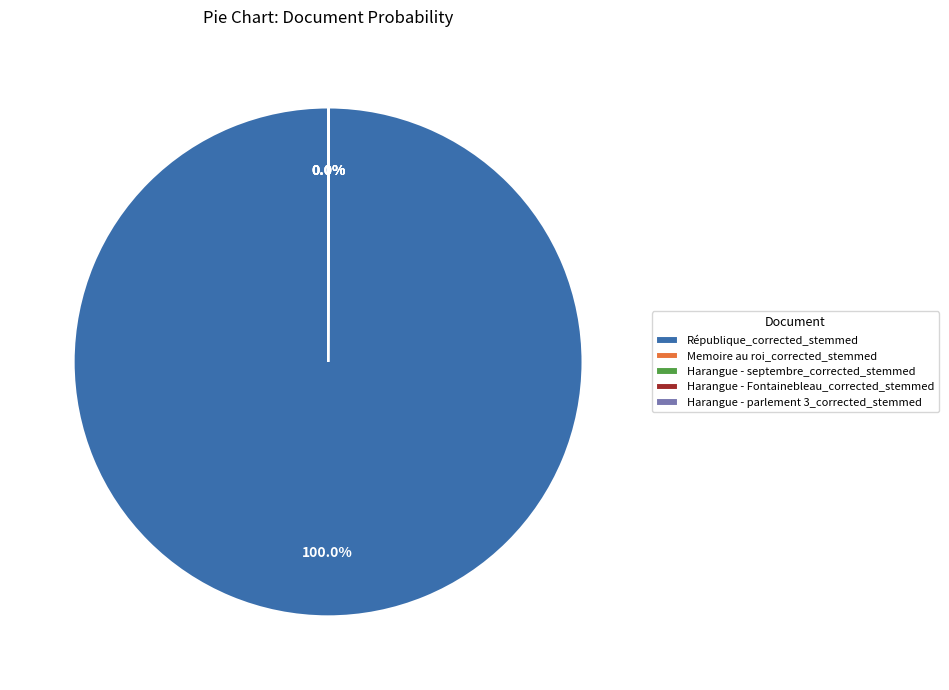

What is the largest slice in the pie chart?

République_corrected_stemmed